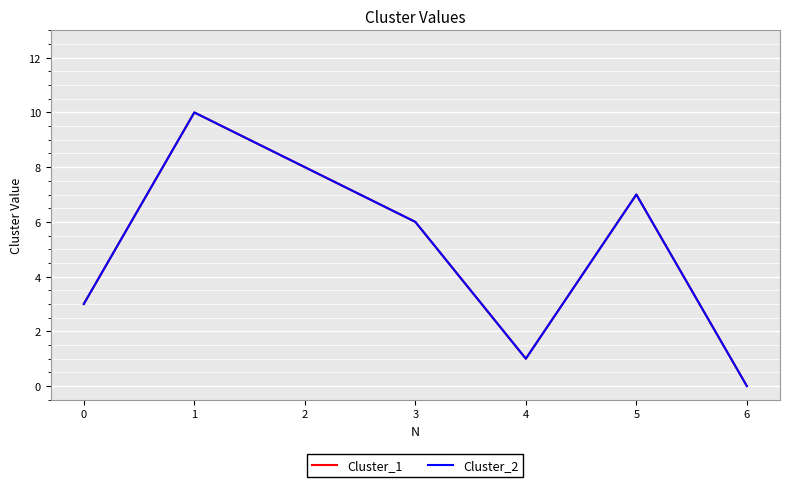

Is this an area chart (filled region under the line)?

No